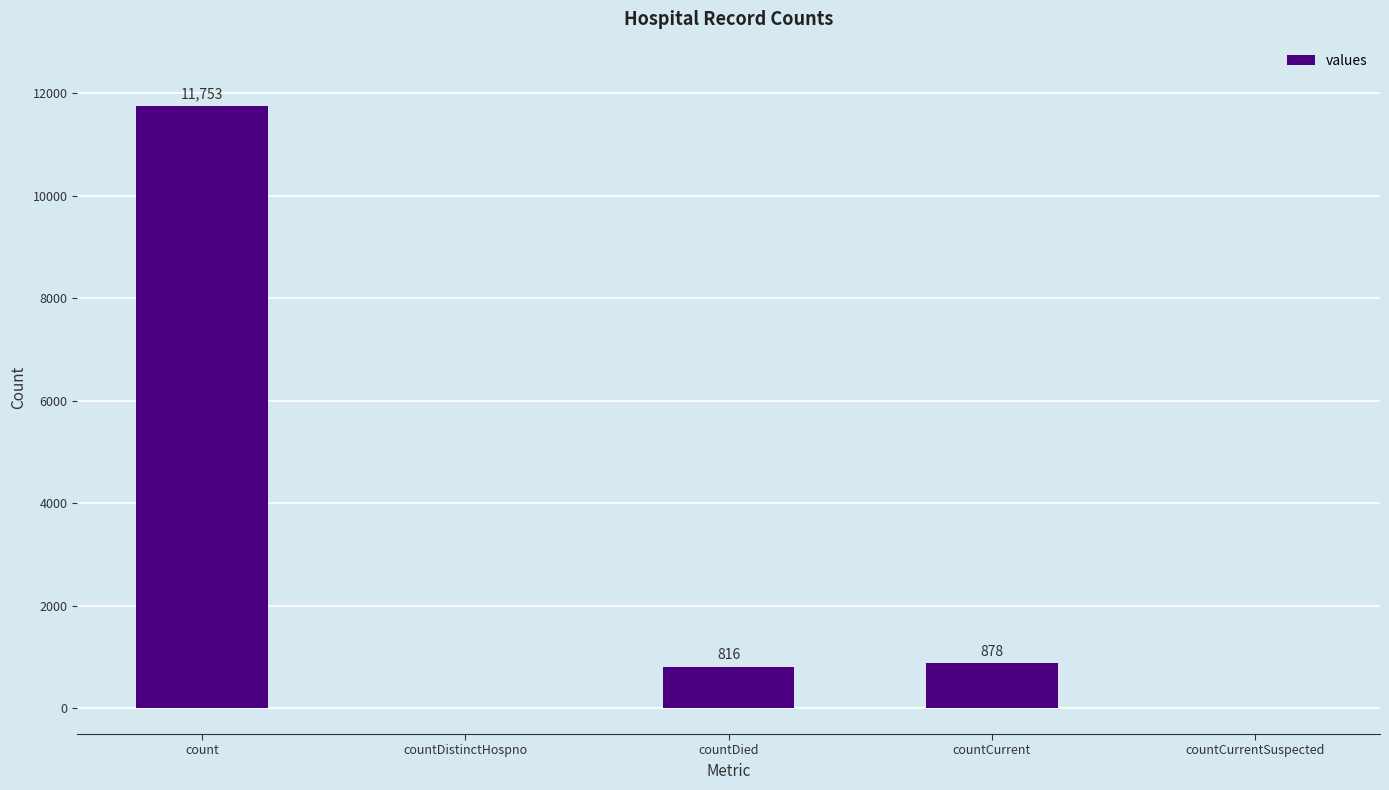

The chart shows a value of 0 at countDistinctHospno. True or false?

True